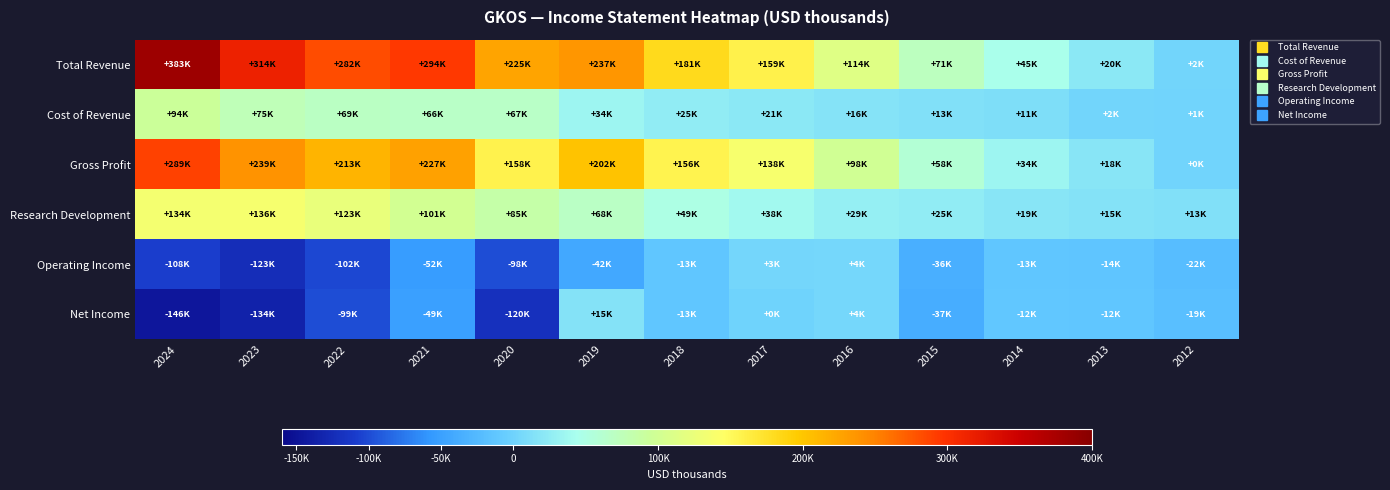

What is the minimum value shown in the chart?

-146400